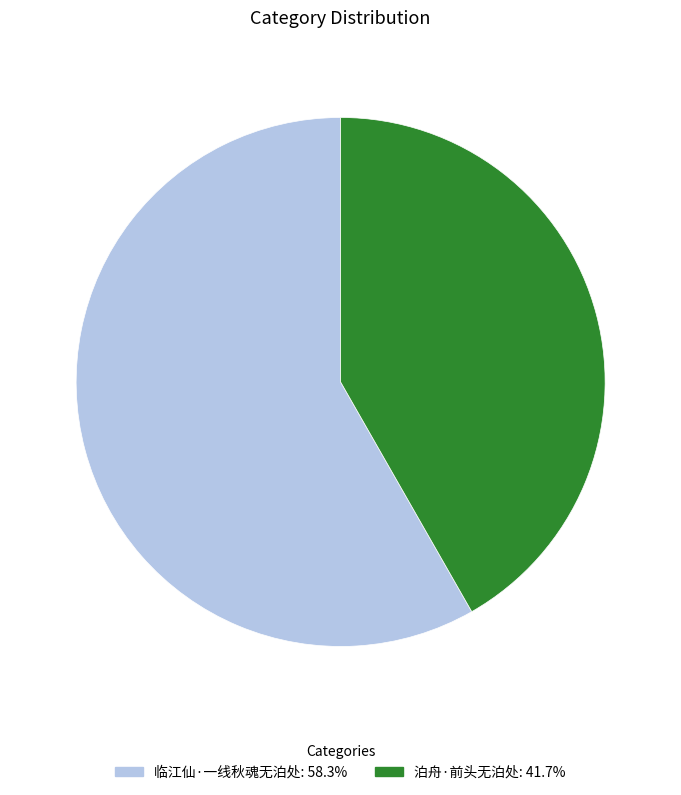

Do 泊舟·前头无泊处 and 临江仙·一线秋魂无泊处 together represent more than half of the pie?

Yes